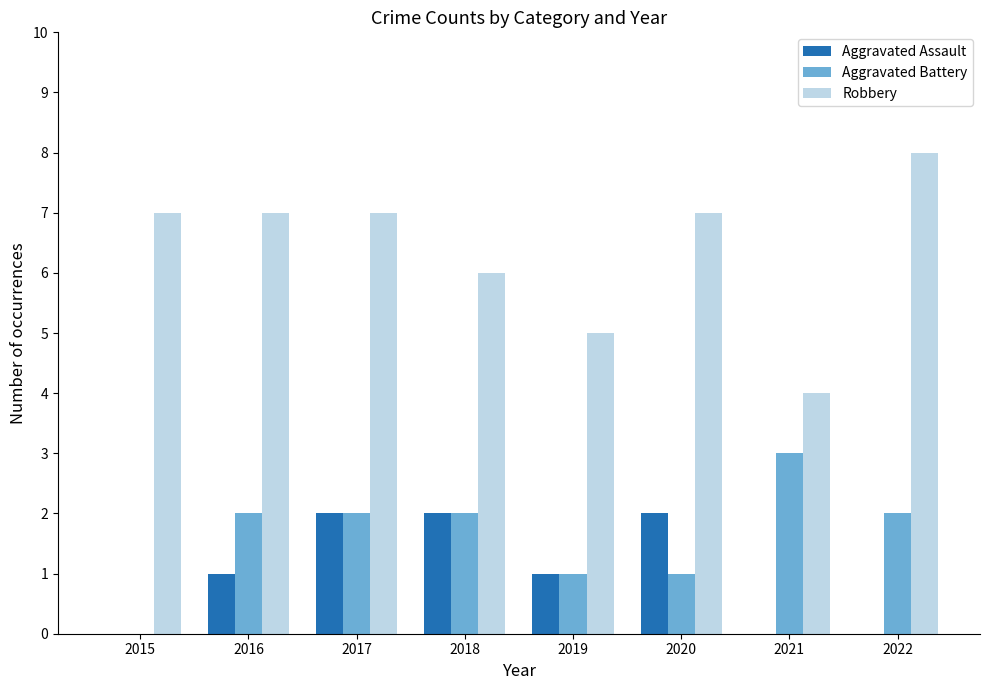

Is it true that Aggravated Battery equals 2 at 2022?

True